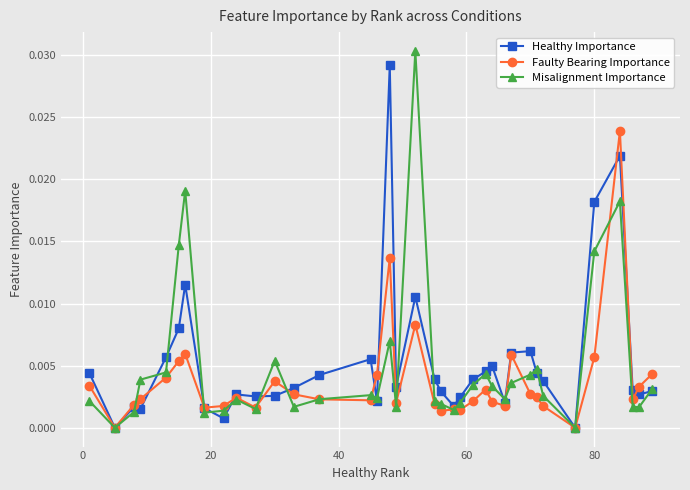

How many intersections are there between Misalignment Importance and Healthy Importance?

17